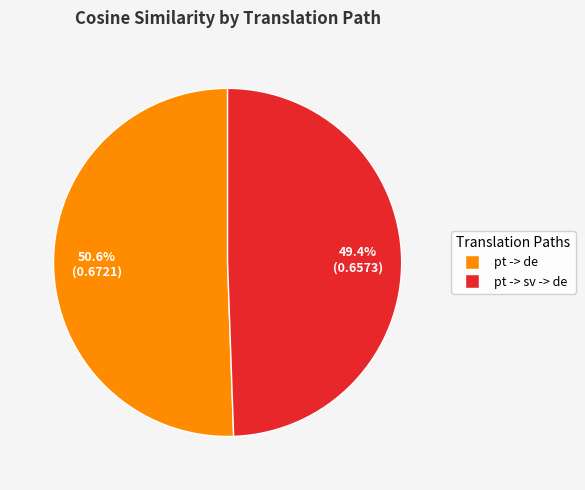

What percentage is the pt -> de slice, to the nearest percent?

51%